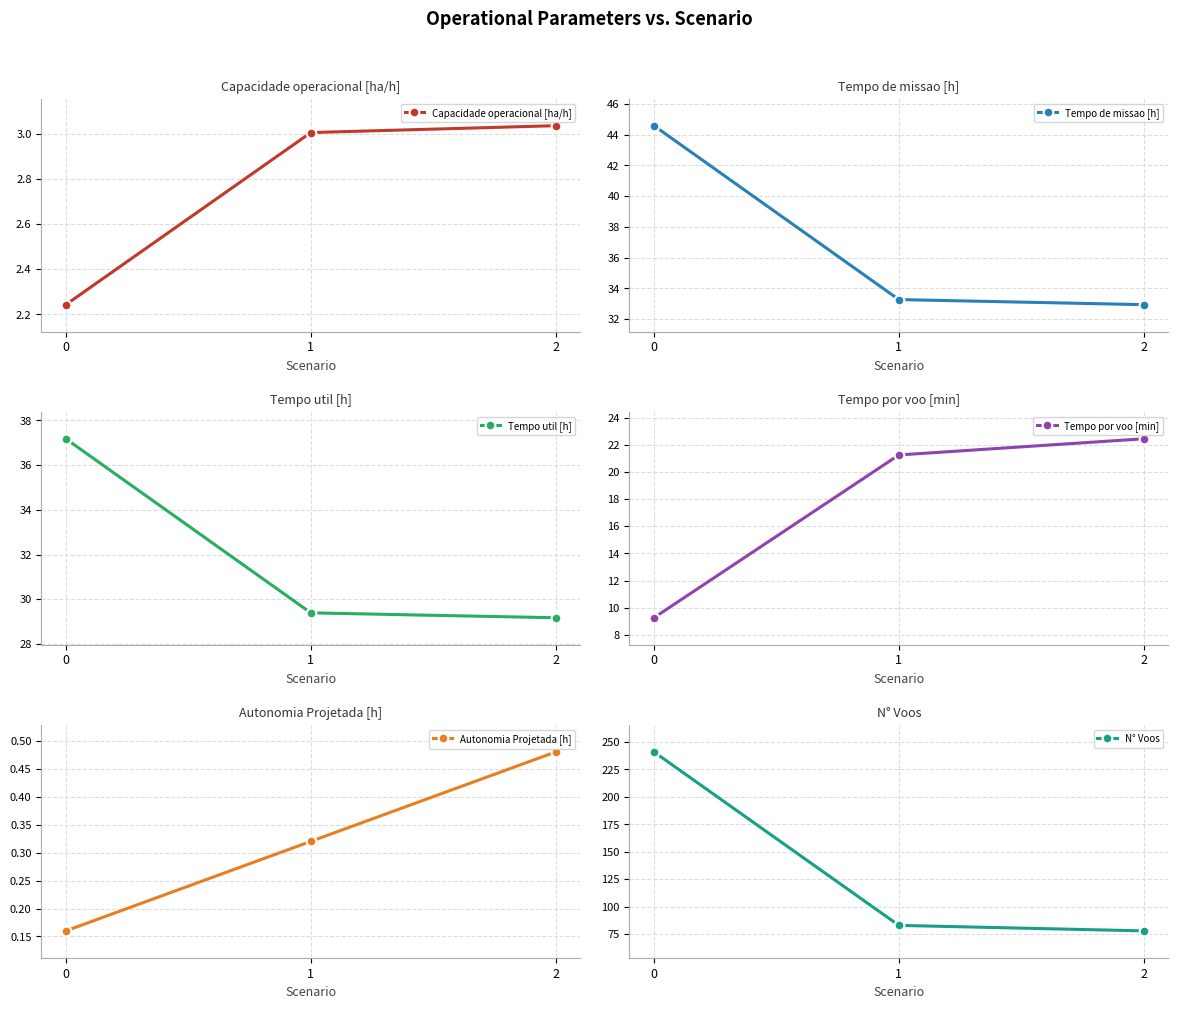

What is the minimum value for Capacidade operacional [ha/h]?

2.2